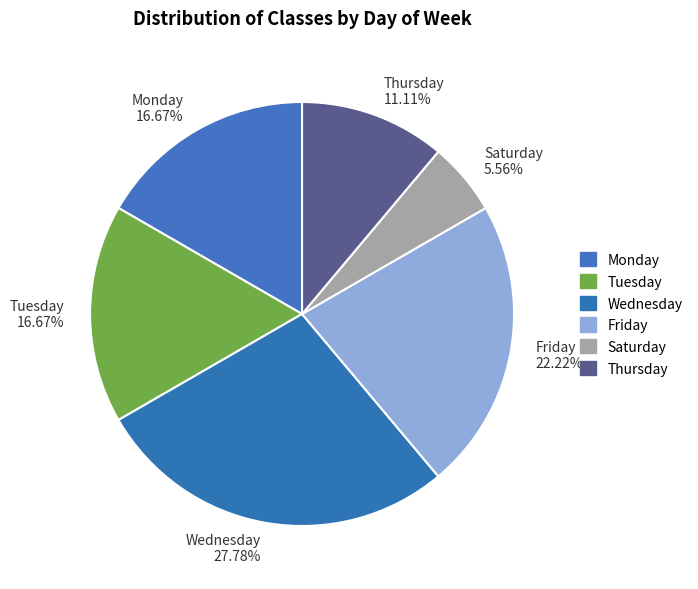

To the nearest percent, what is the difference between the largest and smallest slice percentages?

22%